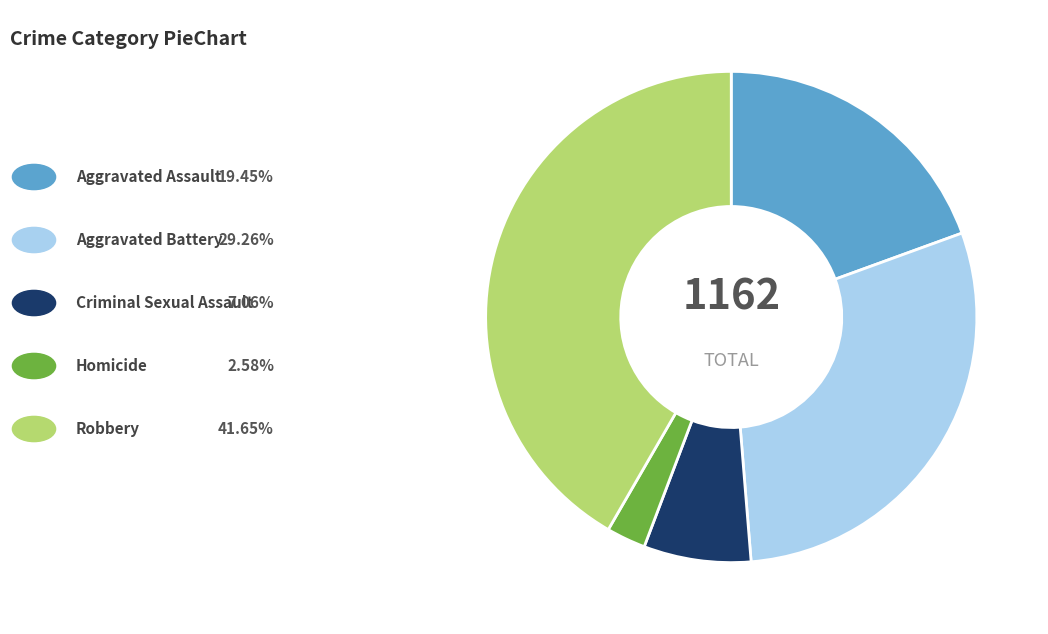

Is there a majority slice in this chart?

No